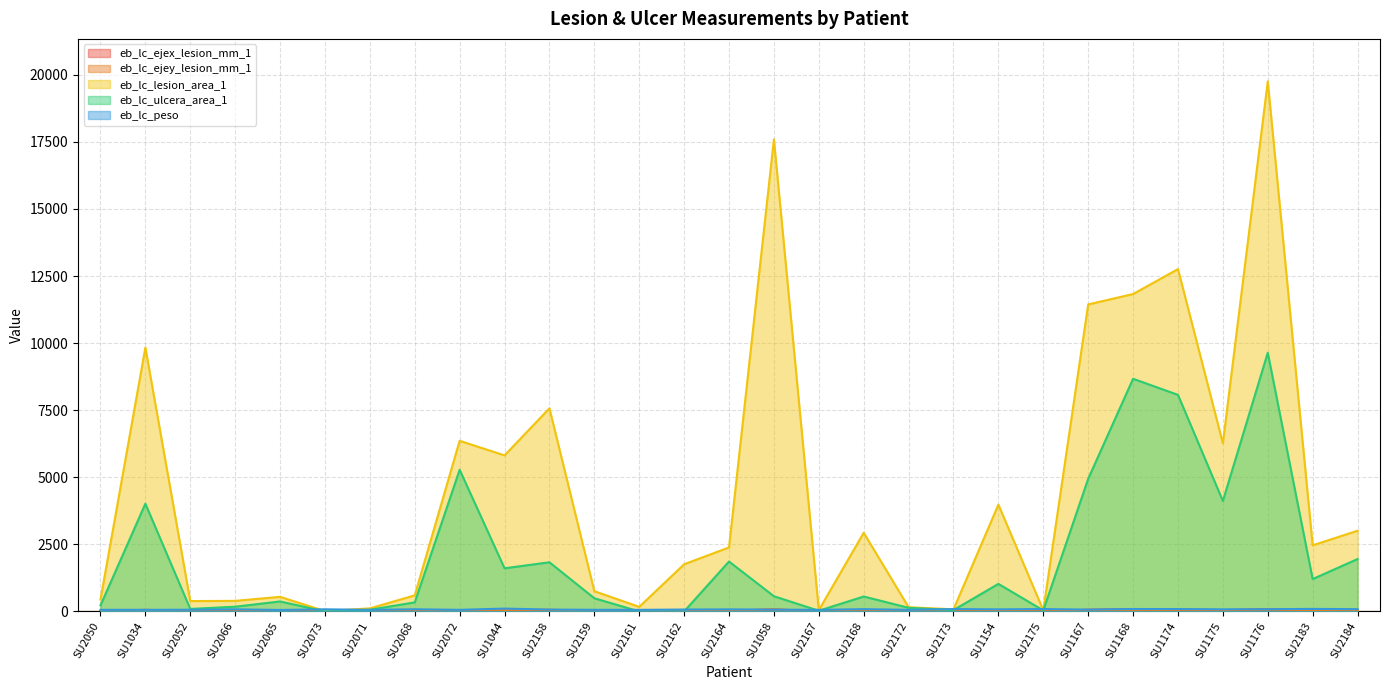

How many distinct data groups are displayed?

5